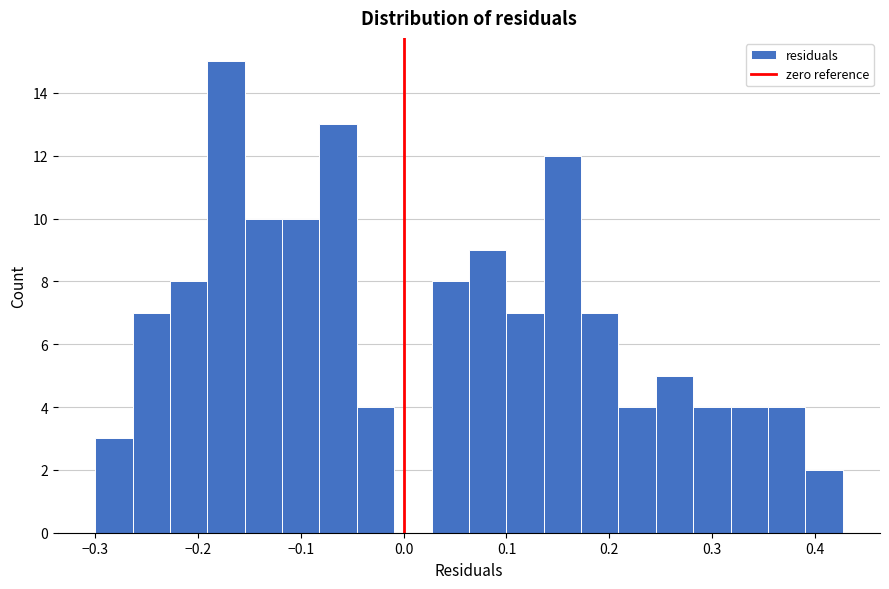

Around what value on the x-axis is the tallest bar? Give the approximate position of its centre, as read against the axis.

-0.17